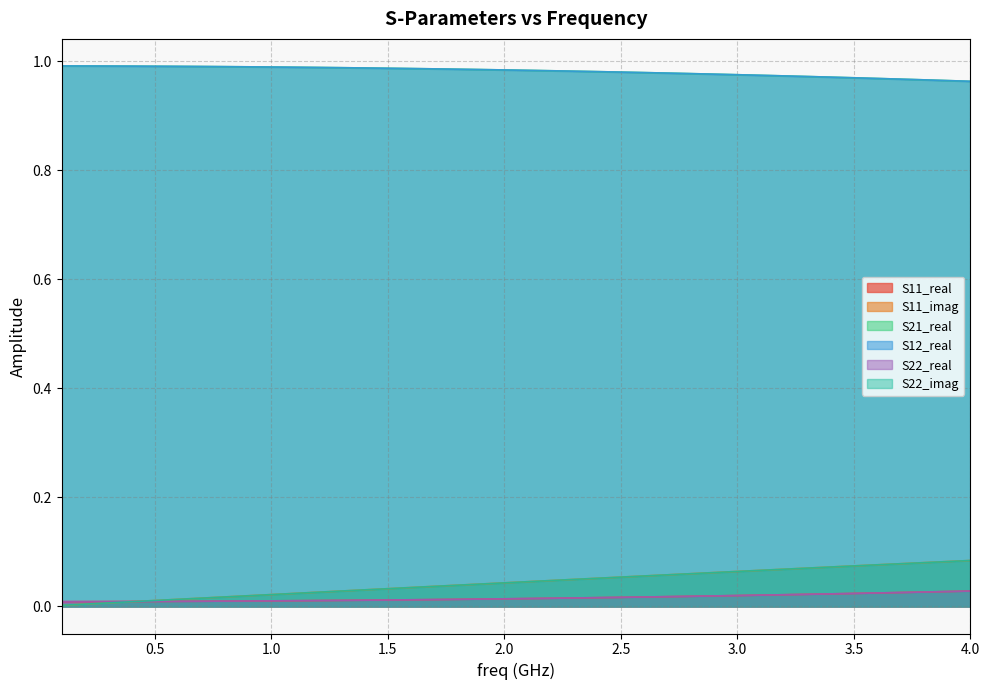

Which series has the widest spread of values?

S11_imag